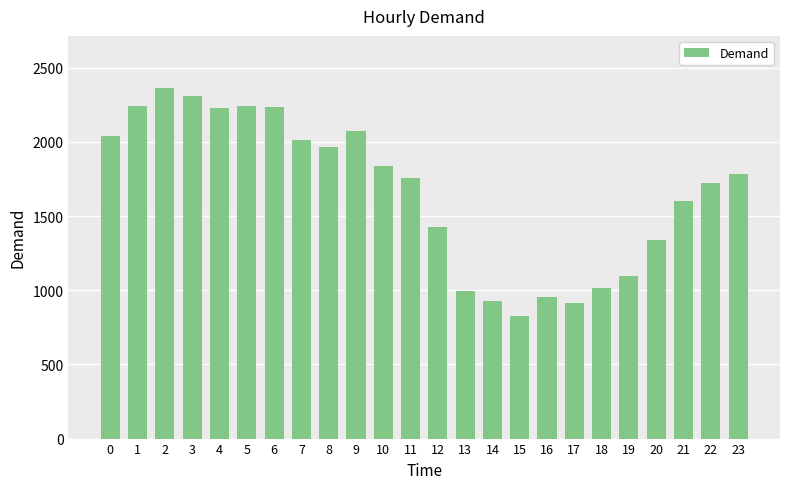

What is the value of the 4th bar from the left?

2310